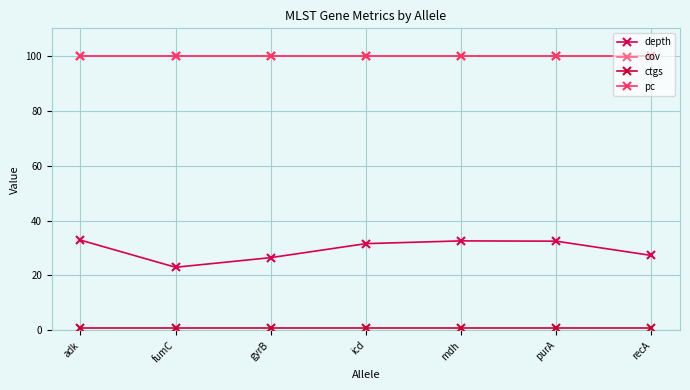

Is this an area chart (filled region under the line)?

No